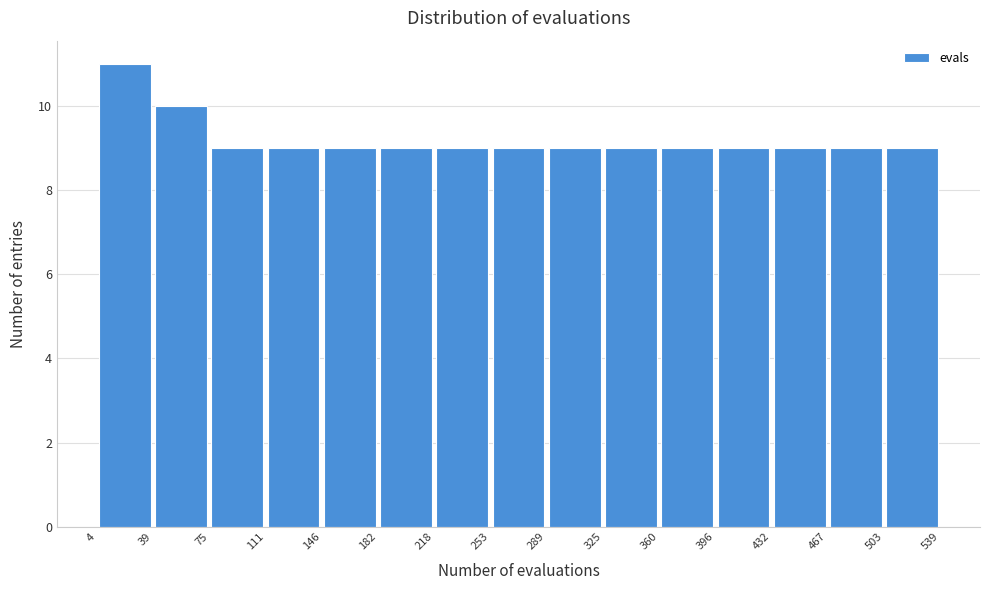

Over which range of the x-axis is the bar tallest?

4 to 39